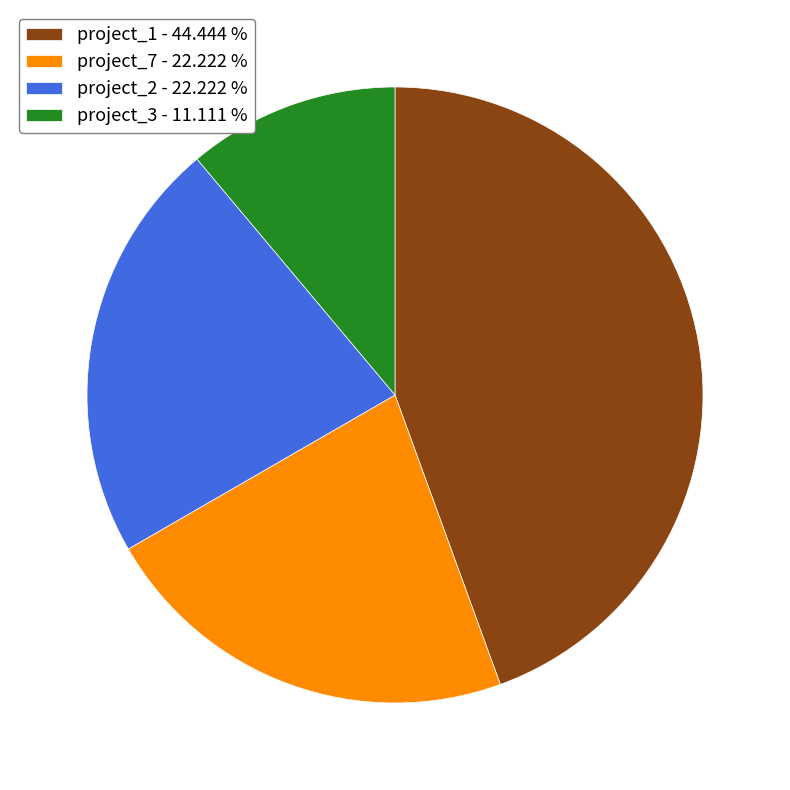

Do project_2 and project_7 together represent more than half of the pie?

No